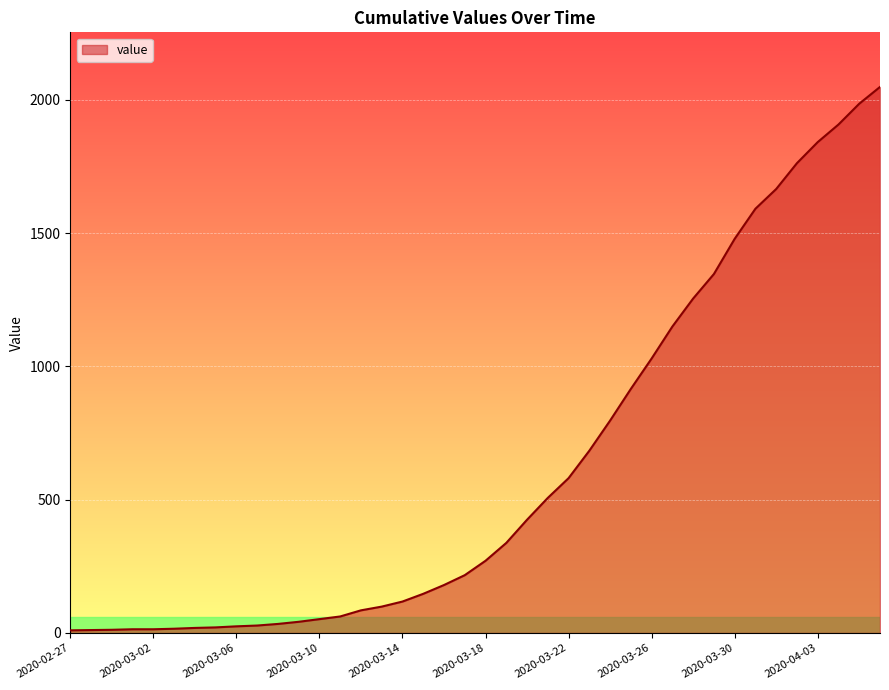

What is the maximum value shown in the chart?

2049